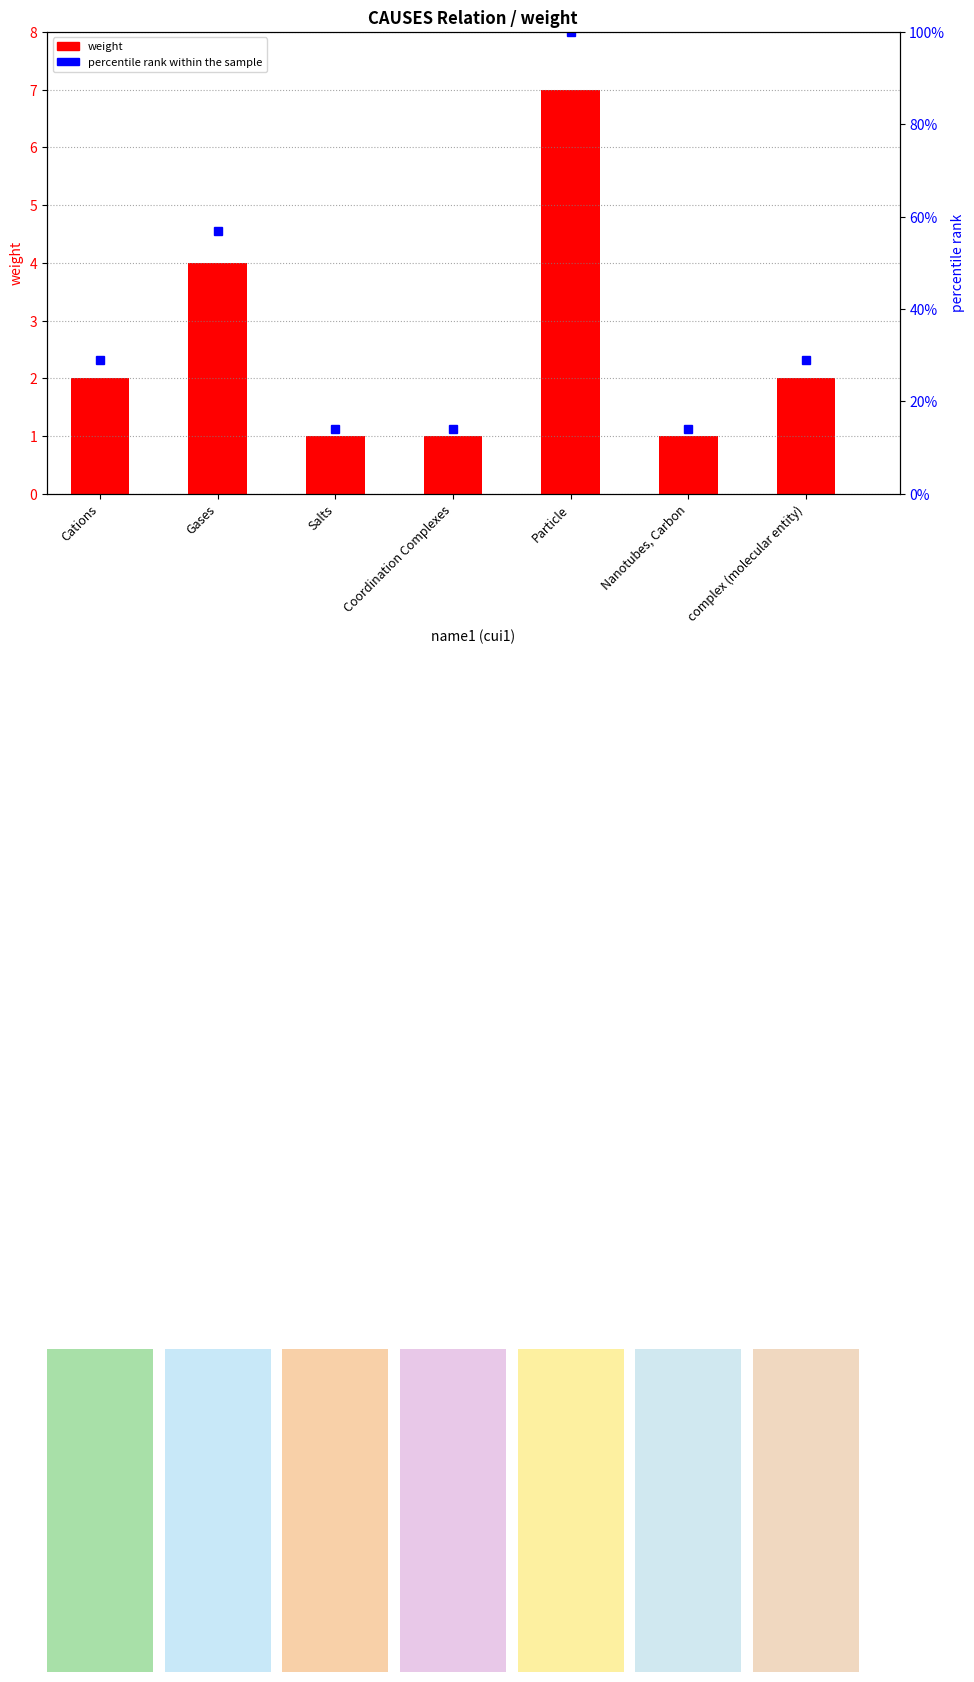

Reading left to right, extract all data points from this chart.

weight: Cations=2	Gases=4	Salts=1	Coordination Complexes=1	Particle=7	Nanotubes, Carbon=1	complex (molecular entity)=2
percentile rank within the sample: Cations=29	Gases=57	Salts=14	Coordination Complexes=14	Particle=100	Nanotubes, Carbon=14	complex (molecular entity)=29